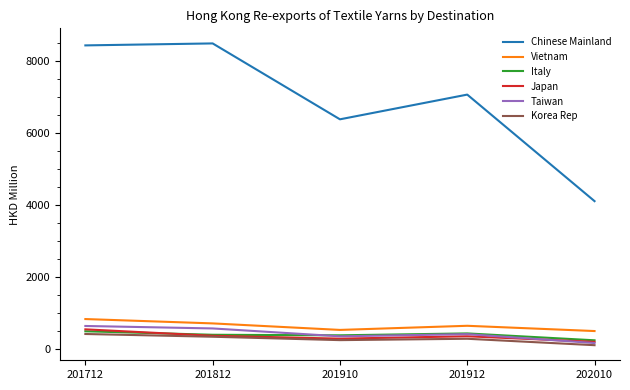

What is the sum of all Taiwan values?

2187.4